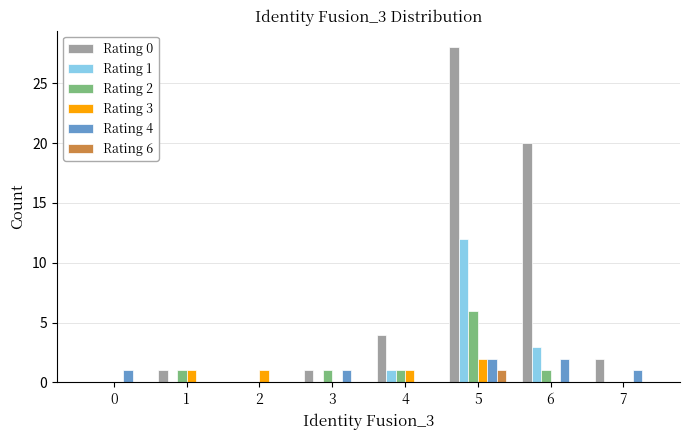

Reading left to right, list all the values displayed in this chart.

Rating 0: 0=0	1=1	2=0	3=1	4=4	5=28	6=20	7=2
Rating 1: 0=0	1=0	2=0	3=0	4=1	5=12	6=3	7=0
Rating 2: 0=0	1=1	2=0	3=1	4=1	5=6	6=1	7=0
Rating 3: 0=0	1=1	2=1	3=0	4=1	5=2	6=0	7=0
Rating 4: 0=1	1=0	2=0	3=1	4=0	5=2	6=2	7=1
Rating 6: 0=0	1=0	2=0	3=0	4=0	5=1	6=0	7=0